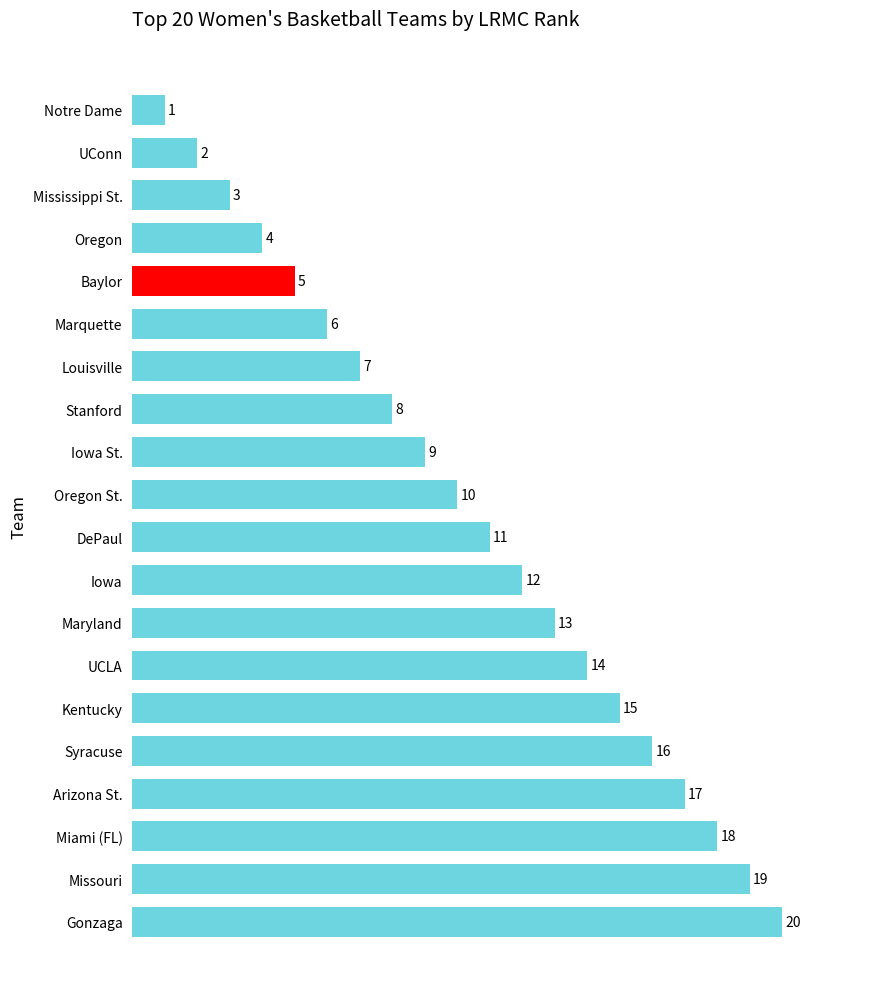

At which category does the chart reach its minimum across all series?

Notre Dame